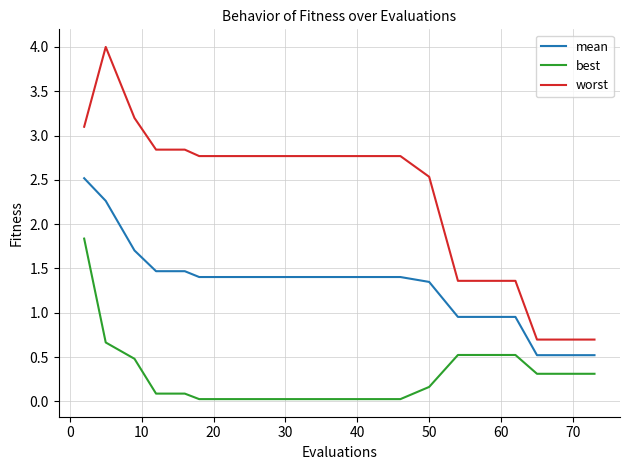

Which series has the largest total across all categories?

worst